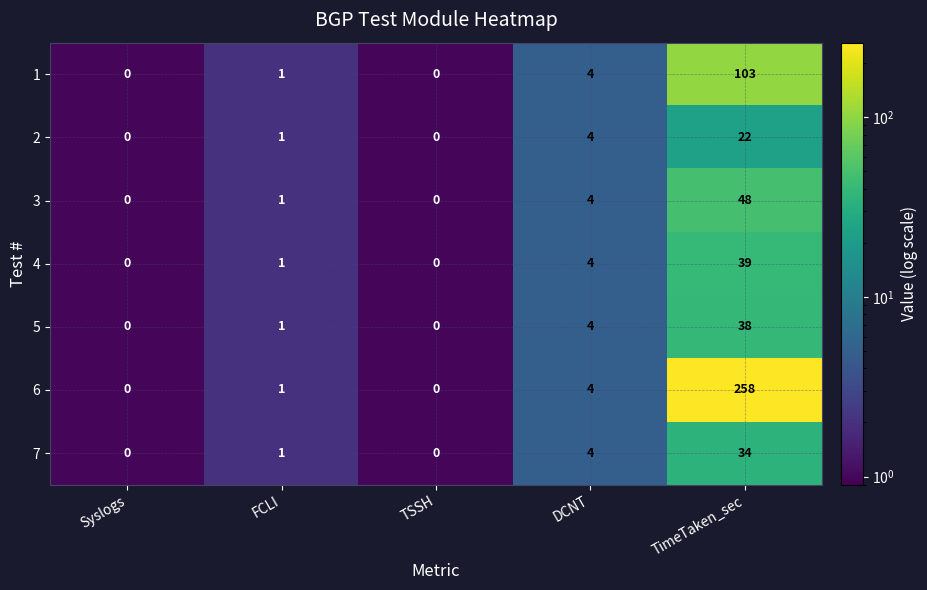

List the series in order of their peak value, lowest first.

2, 7, 5, 4, 3, 1, 6